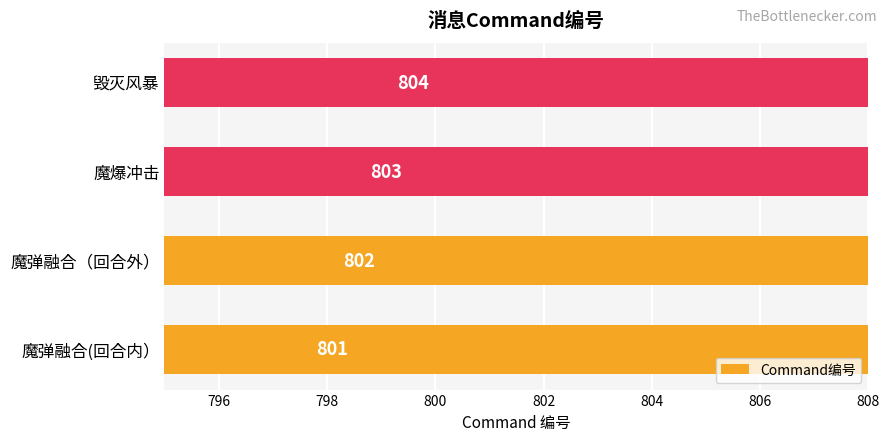

Reading right to left, list all the values displayed in this chart.

804	803	802	801